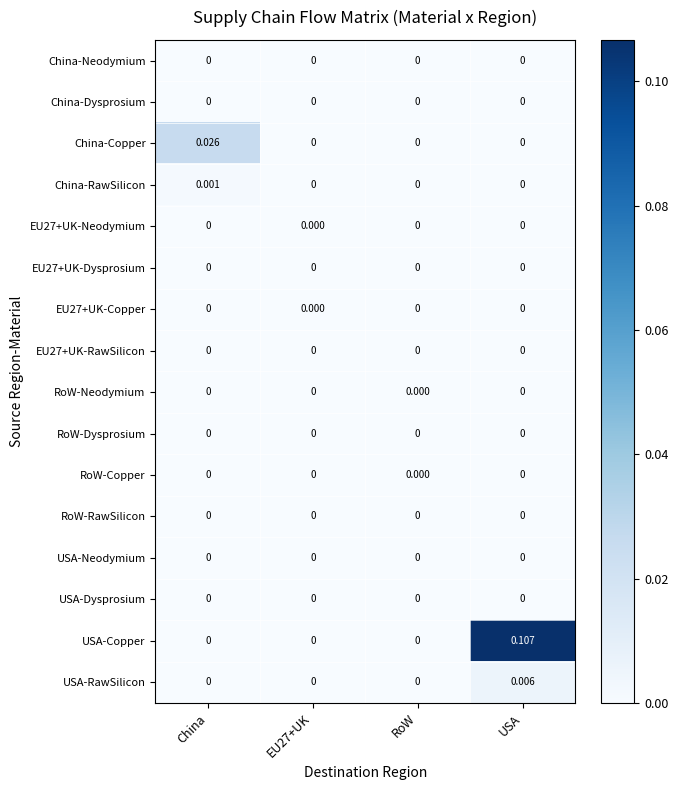

Which series has the largest range (max minus min)?

USA-Copper